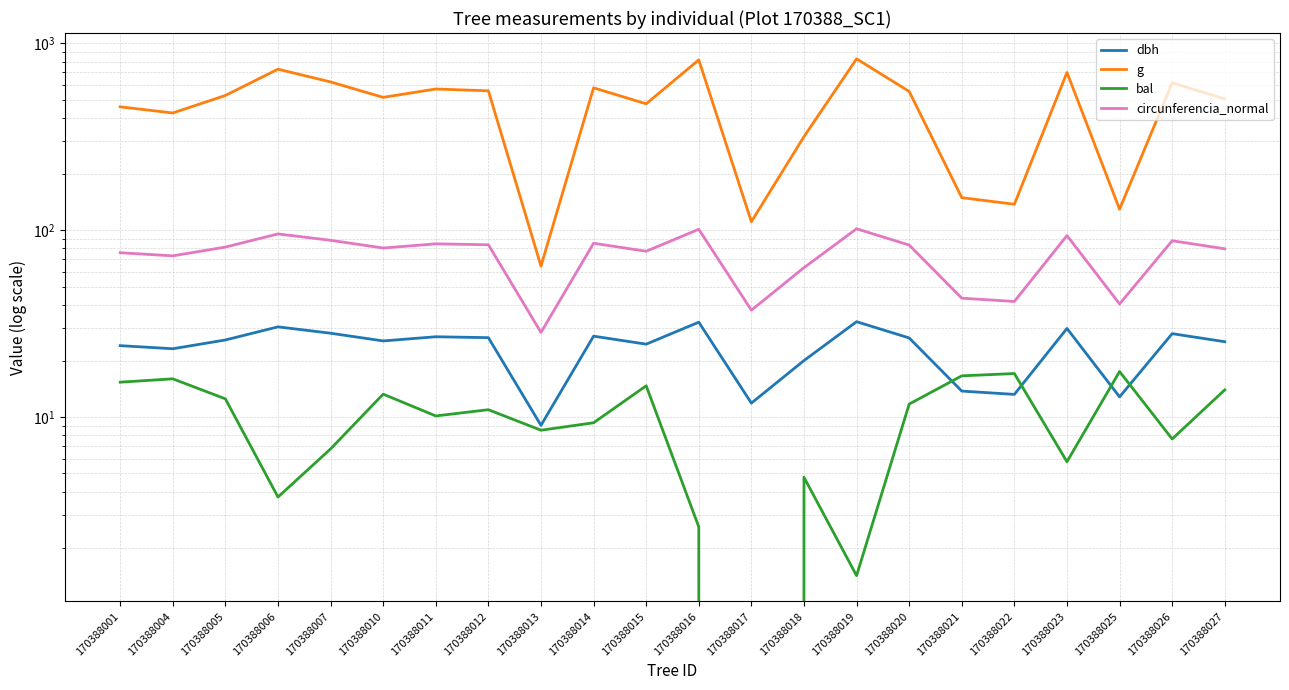

The circunferencia_normal series shows 28.4 at 170388013. True or false?

True